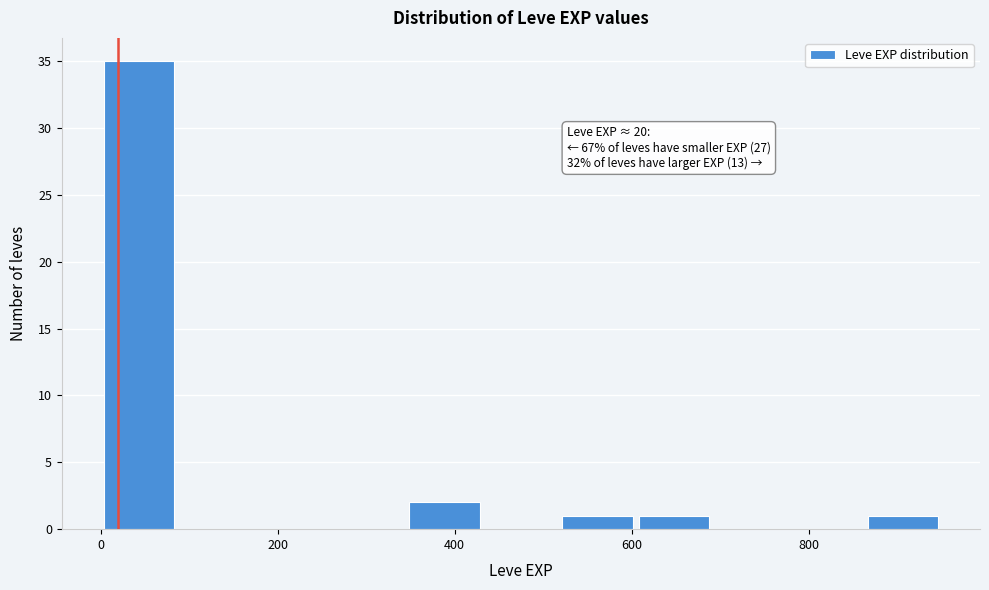

Over which range of the x-axis is the bar tallest?

0 to 80